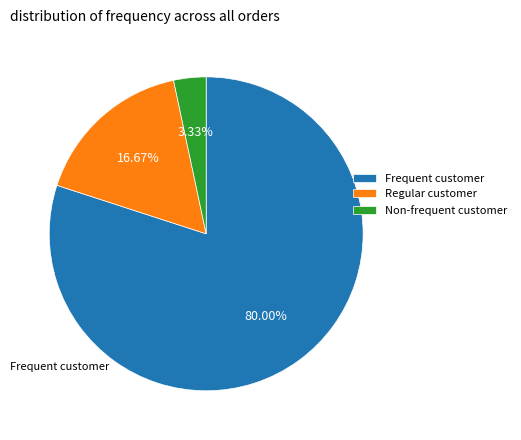

How many slices are in this pie chart?

3